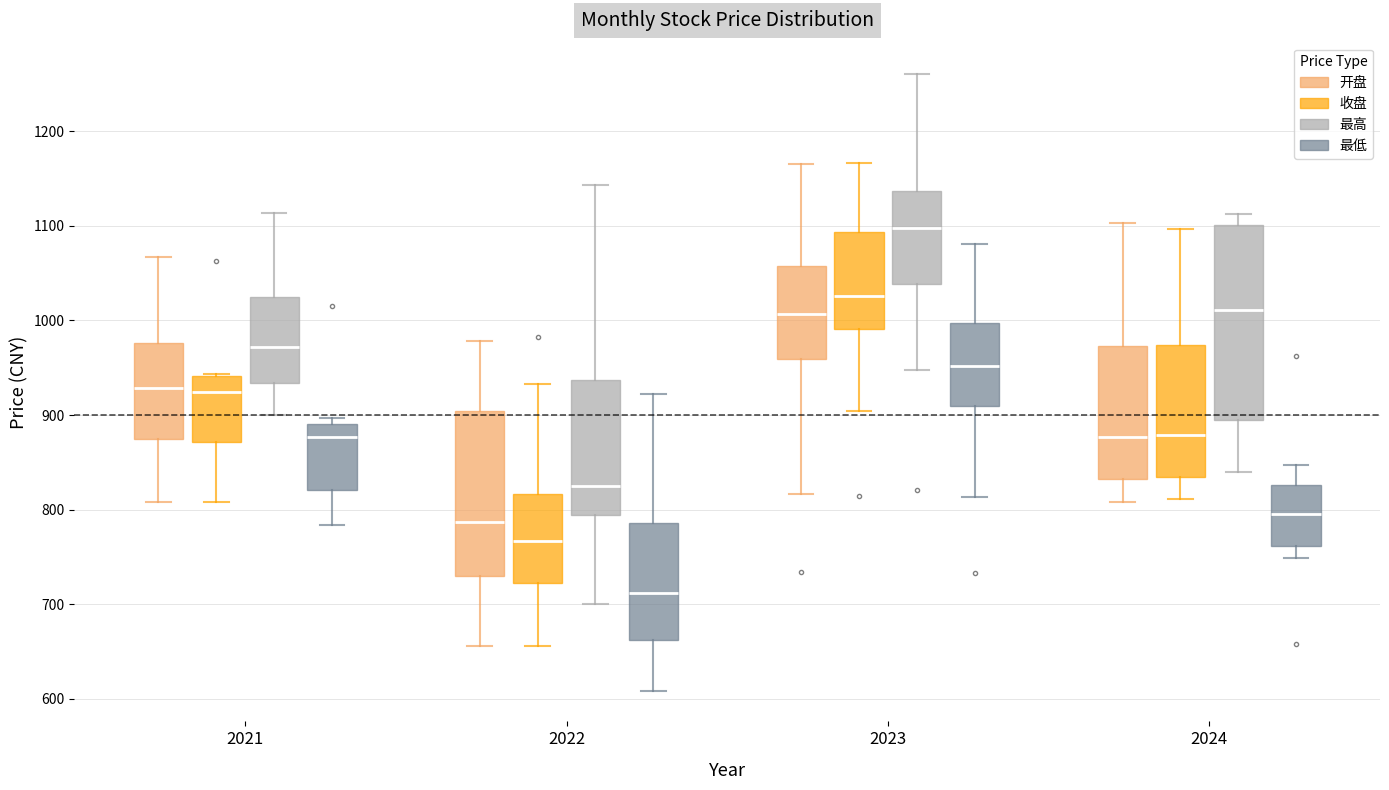

Reading left to right, read every box against the y-axis: the position of its median line, the range the box covers, and the ends of its whiskers. The values are not printed on the chart, so give them approximately, as read against the axis.

2021 (开盘): median 930, box 870 to 980, whiskers 810 to 1070
2021 (收盘): median 920, box 870 to 940, whiskers 810 to 940
2021 (最高): median 970, box 930 to 1030, whiskers 900 to 1110
2021 (最低): median 880, box 820 to 890, whiskers 780 to 900
2022 (开盘): median 790, box 730 to 900, whiskers 660 to 980
2022 (收盘): median 770, box 720 to 820, whiskers 660 to 930
2022 (最高): median 820, box 790 to 940, whiskers 700 to 1140
2022 (最低): median 710, box 660 to 790, whiskers 610 to 920
2023 (开盘): median 1010, box 960 to 1060, whiskers 820 to 1170
2023 (收盘): median 1030, box 990 to 1090, whiskers 900 to 1170
2023 (最高): median 1100, box 1040 to 1140, whiskers 950 to 1260
2023 (最低): median 950, box 910 to 1000, whiskers 810 to 1080
2024 (开盘): median 880, box 830 to 970, whiskers 810 to 1100
2024 (收盘): median 880, box 840 to 970, whiskers 810 to 1100
2024 (最高): median 1010, box 890 to 1100, whiskers 840 to 1110
2024 (最低): median 800, box 760 to 830, whiskers 750 to 850